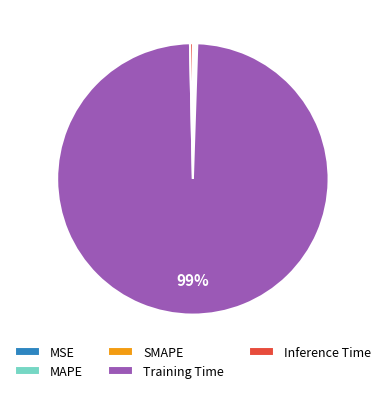

Is the sum of Inference Time and Training Time greater than half?

Yes